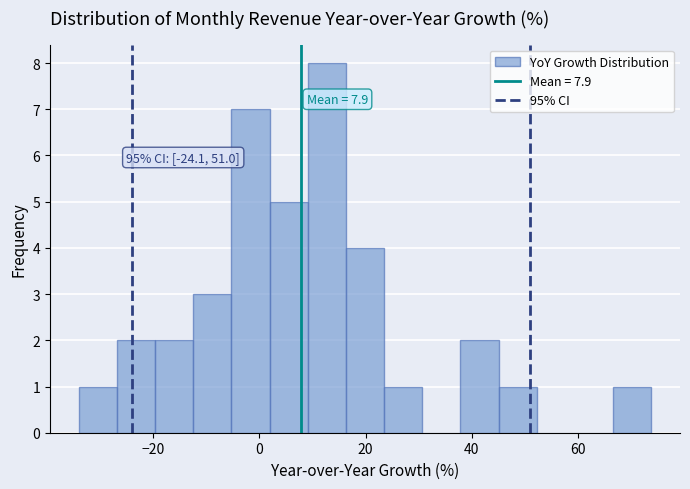

Read against the x-axis, roughly where is the centre of the tallest bar?

12